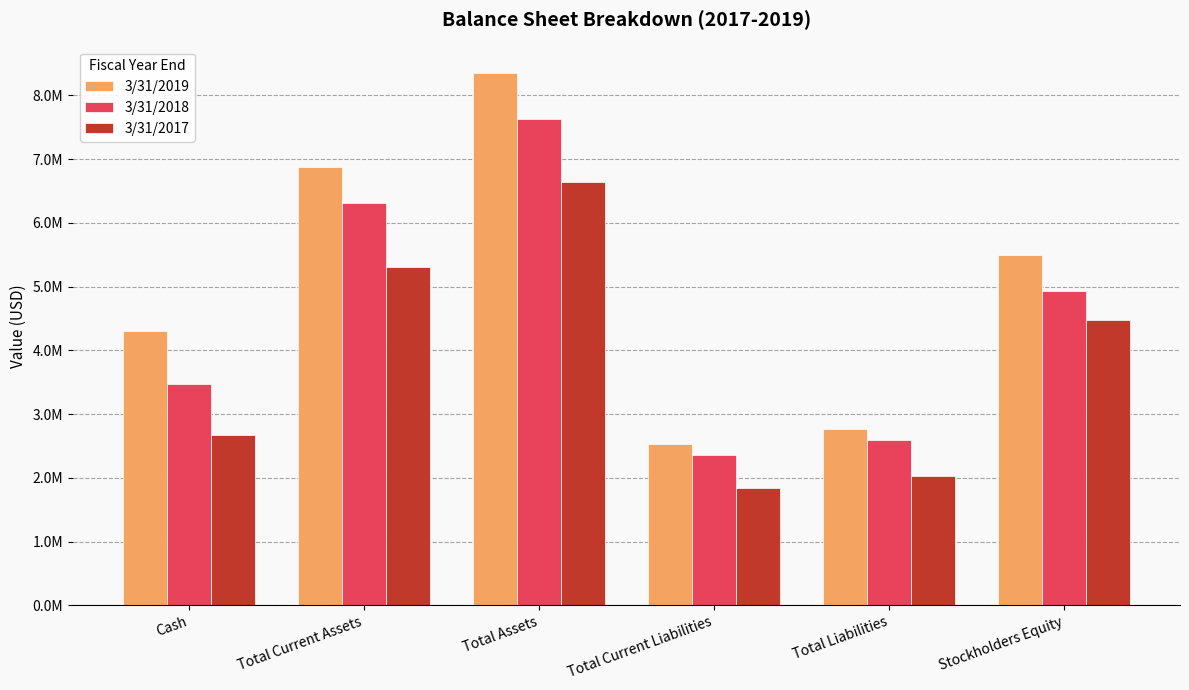

Does the chart contain stacked bars?

No